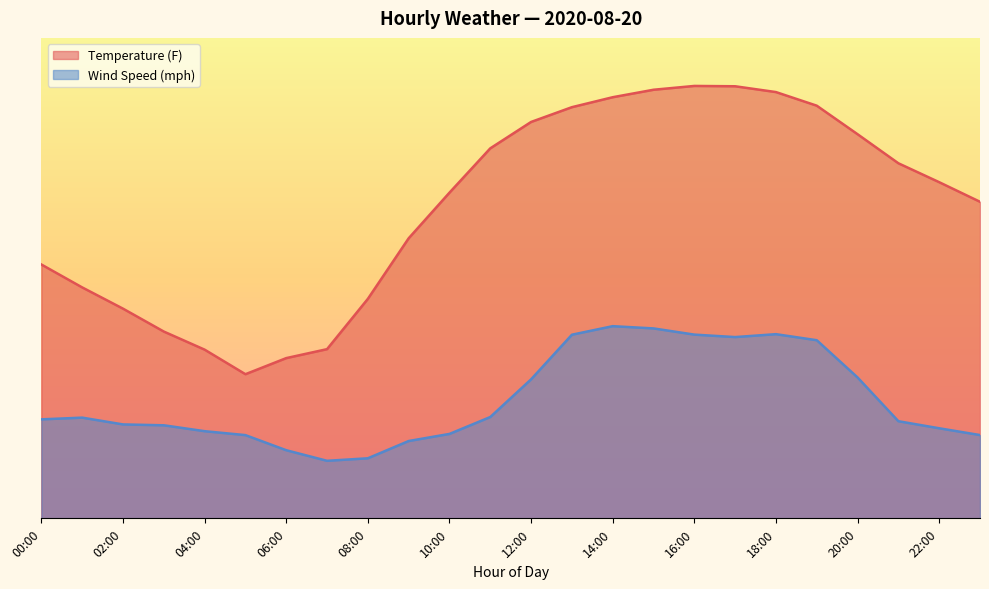

Does the chart display data point markers on the line(s)?

No